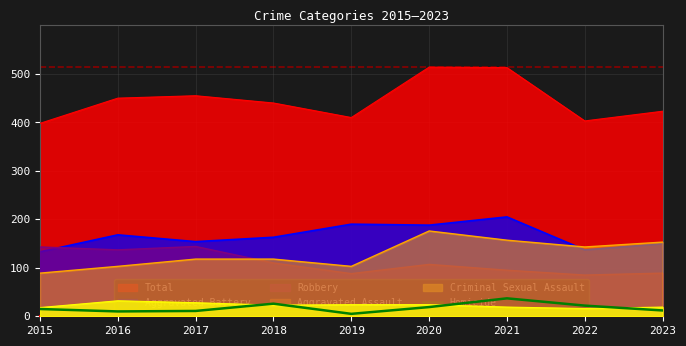

The chart shows a value of 37 at 2021. True or false?

True